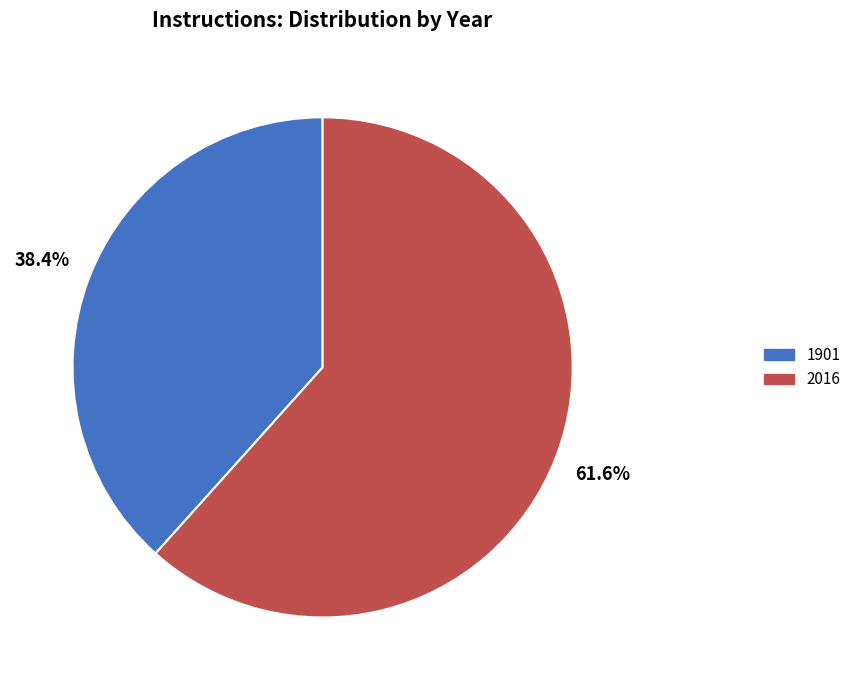

To the nearest percent, what is the difference between the largest and smallest slice percentages?

23%